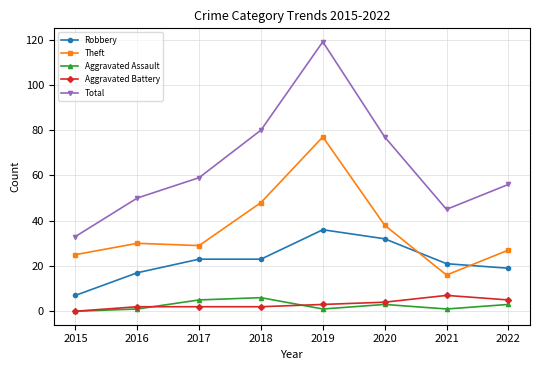

Which series has the widest spread of values?

Total